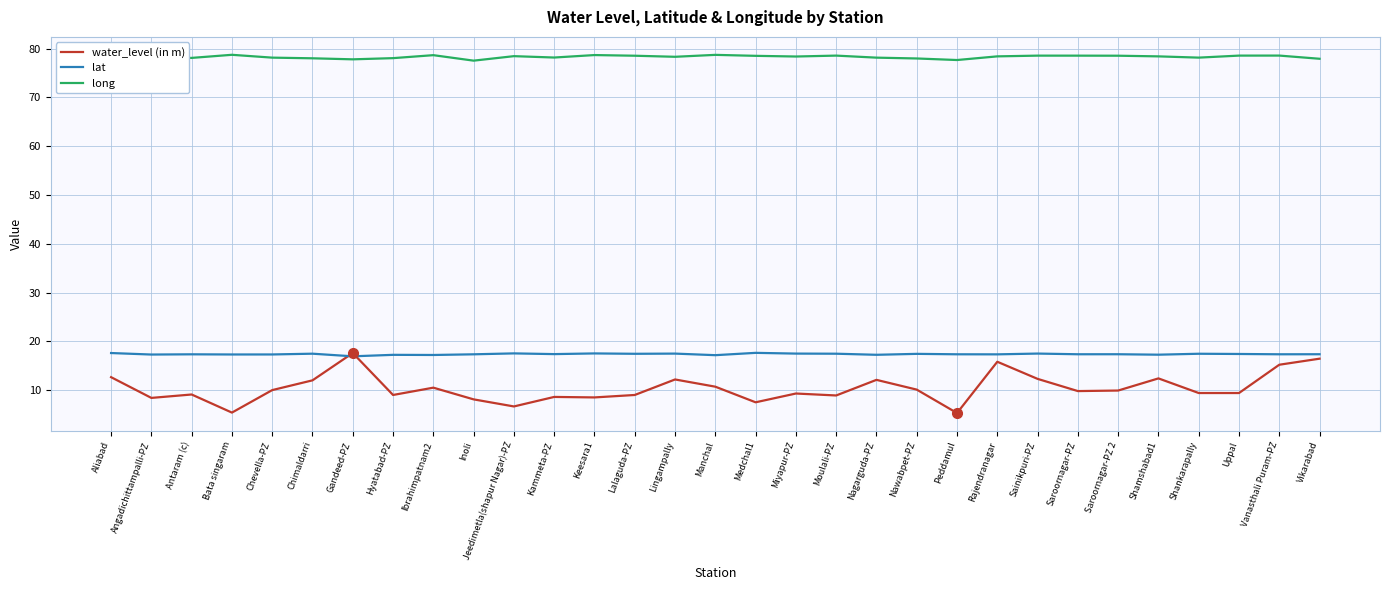

True or false: long and water_level (in m) cross at least once.

False